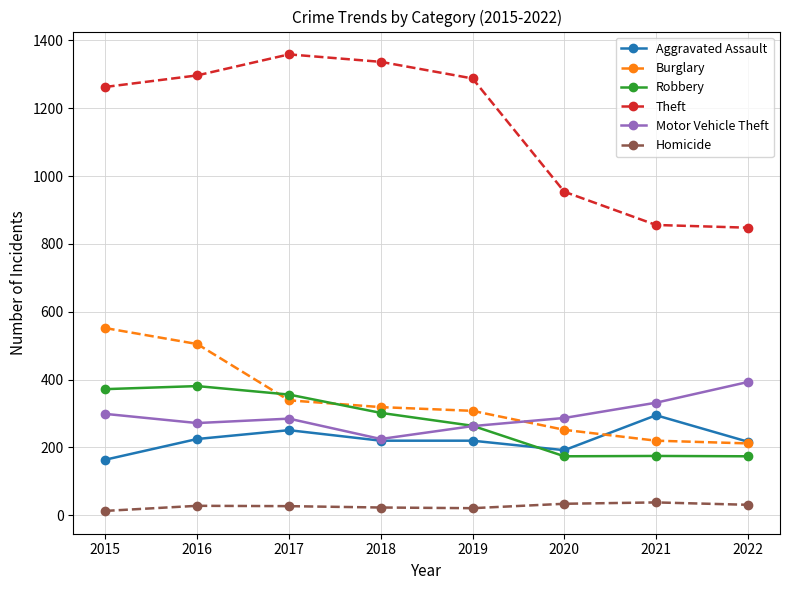

What is the difference between the Burglary values at 2015 and 2018?

233